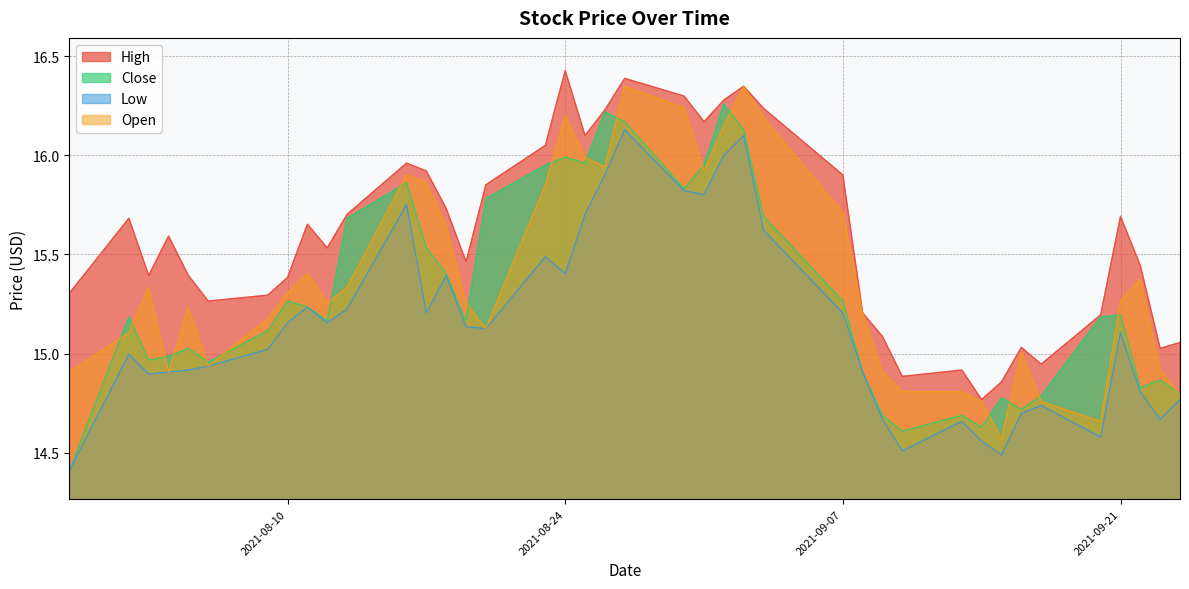

What is the difference between the second highest and second lowest values in the High series?

1.5